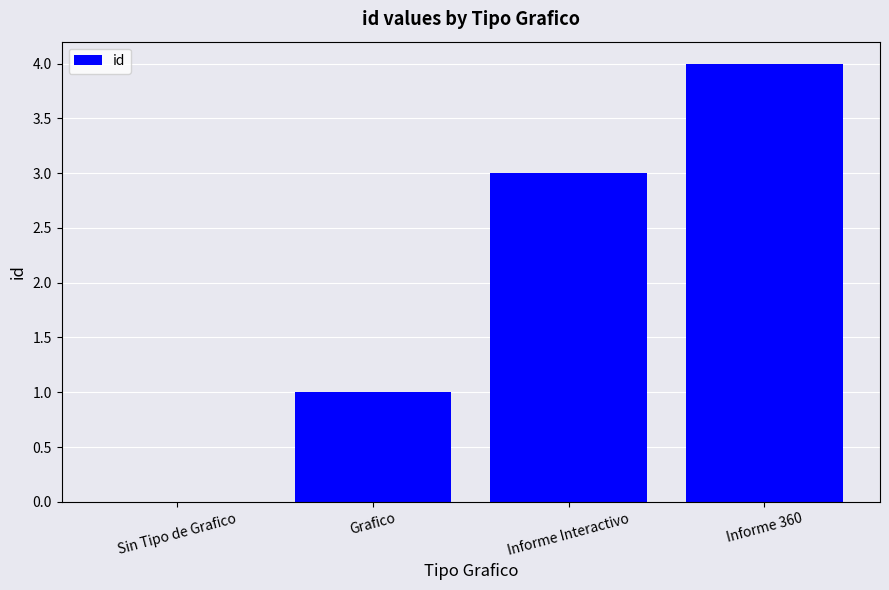

Count the number of categories in the chart.

4